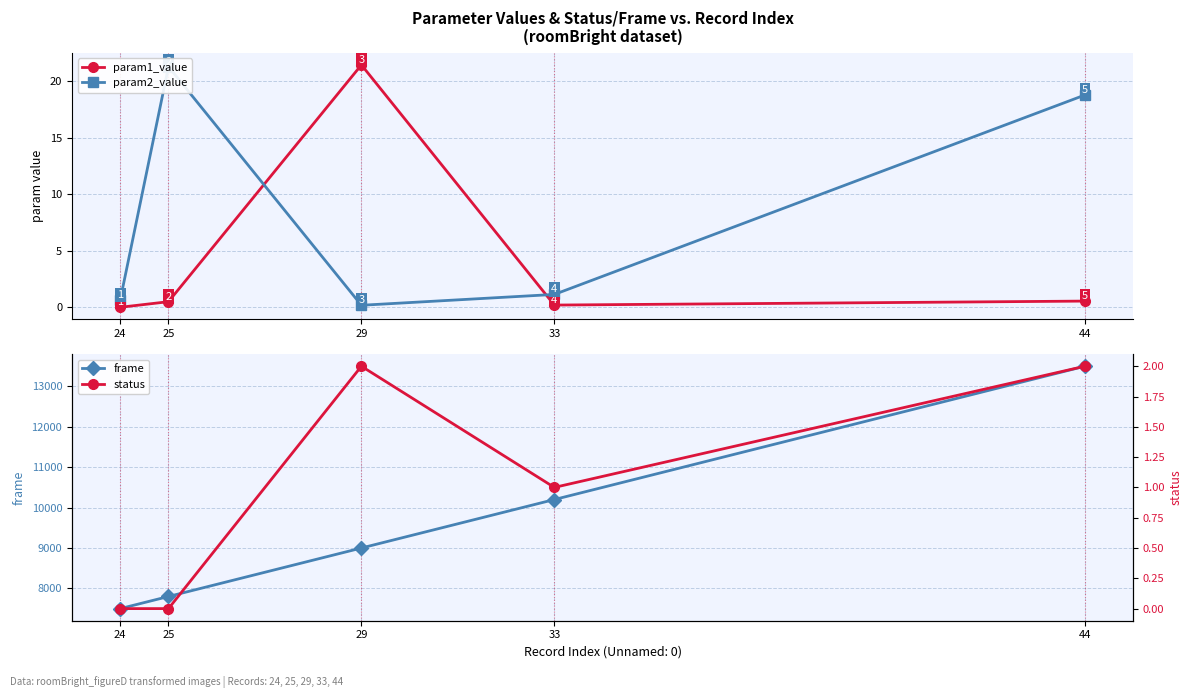

Which series has the largest total across all categories?

frame